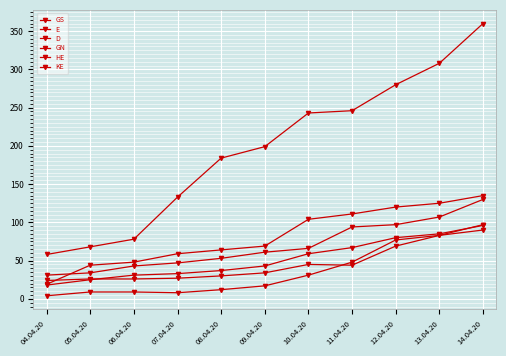

Is this an area chart (filled region under the line)?

No